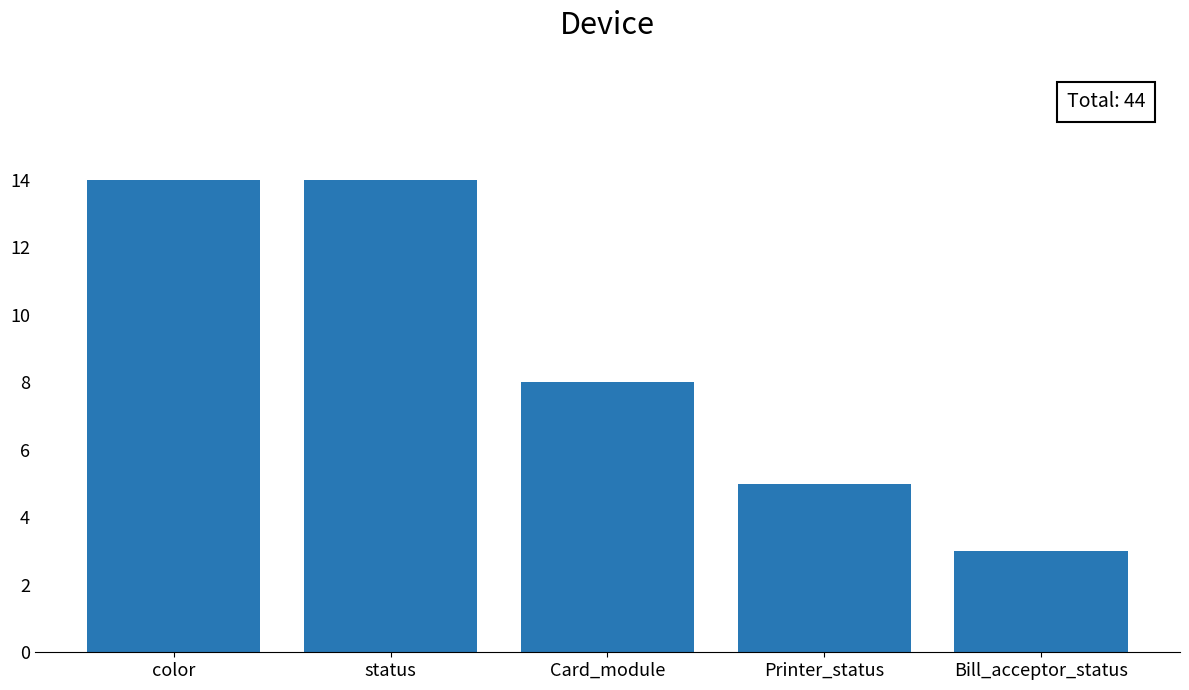

Are the bars horizontal?

No